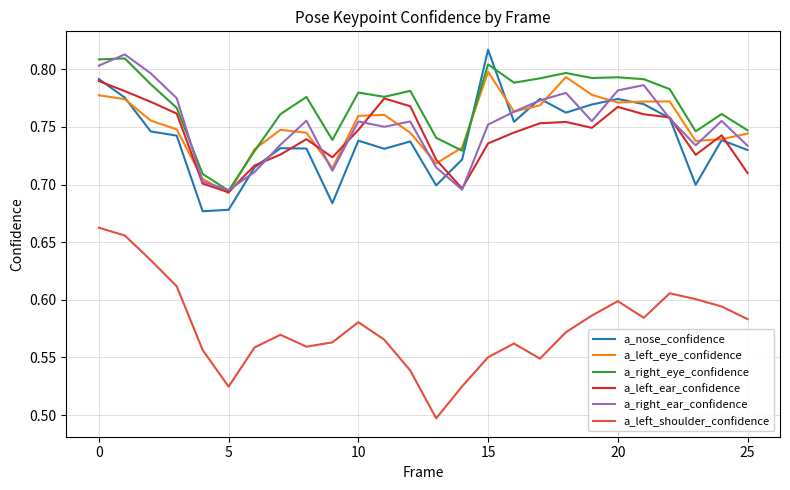

Count the number of data series in this chart.

6